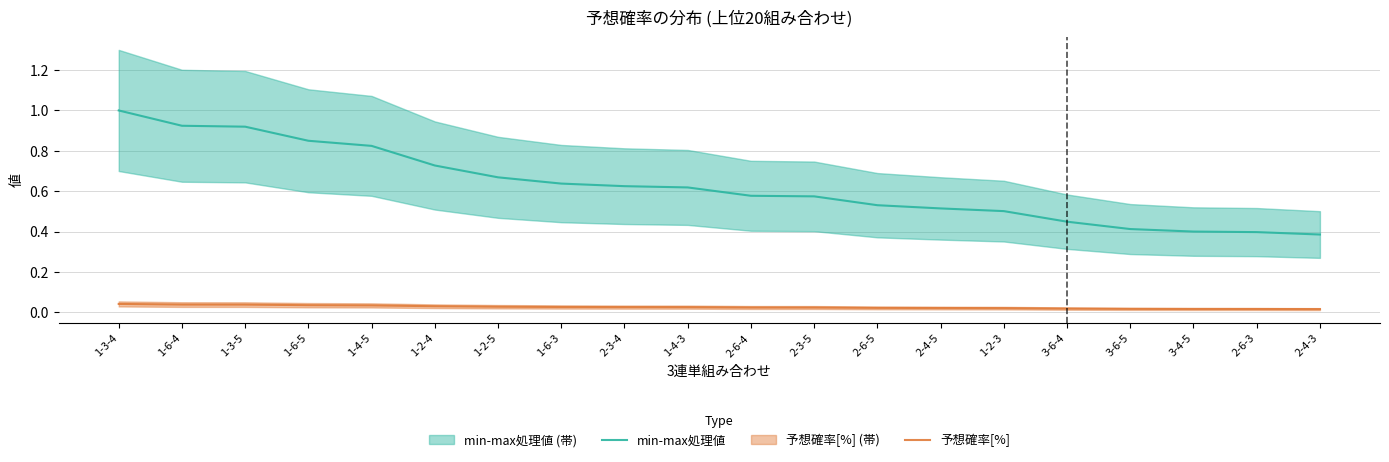

How many distinct data groups are displayed?

2